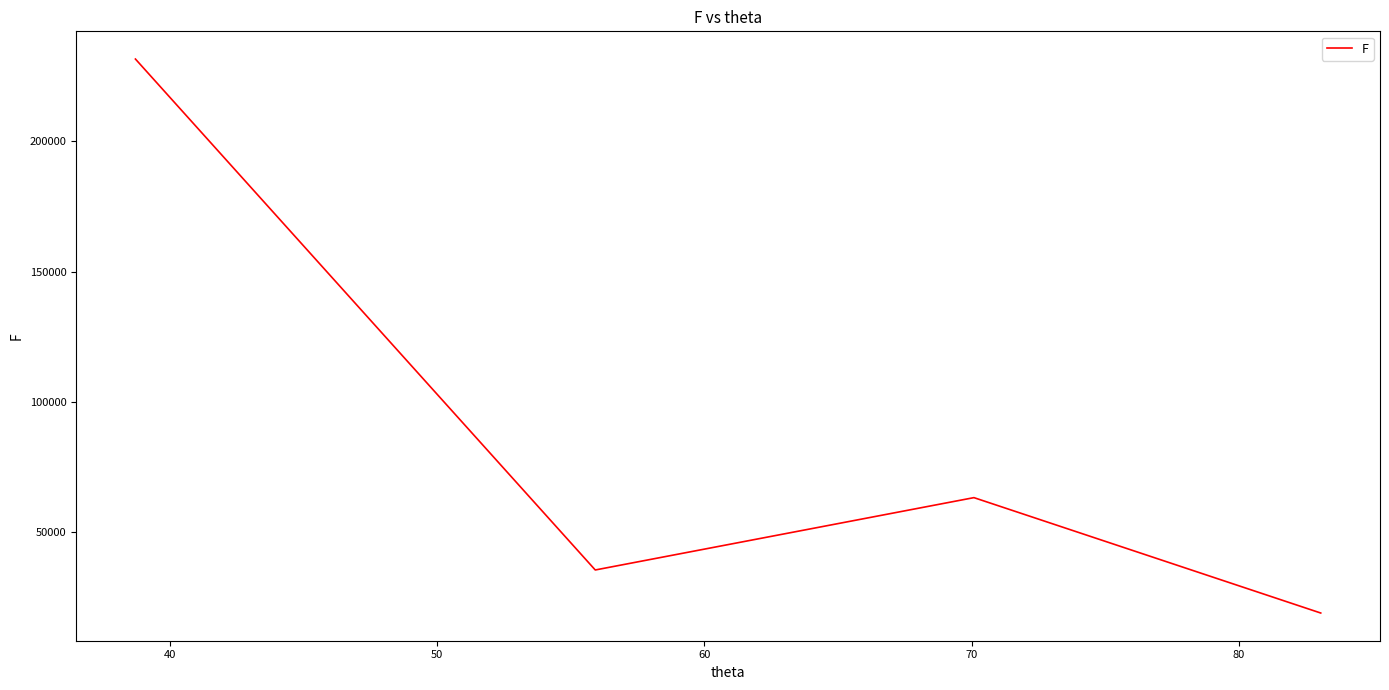

Reading left to right, list all the values displayed in this chart.

231649.1	35479.6	63255.2	18953.6